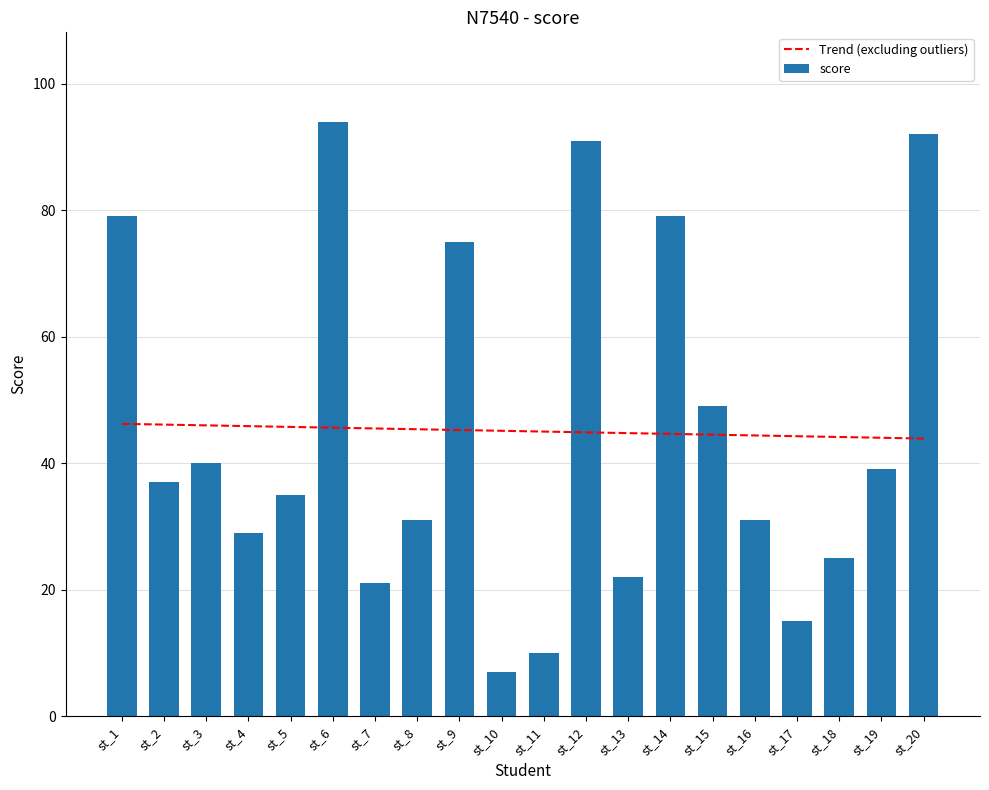

Rank the series by their average value, from highest to lowest.

Trend (excluding outliers), score